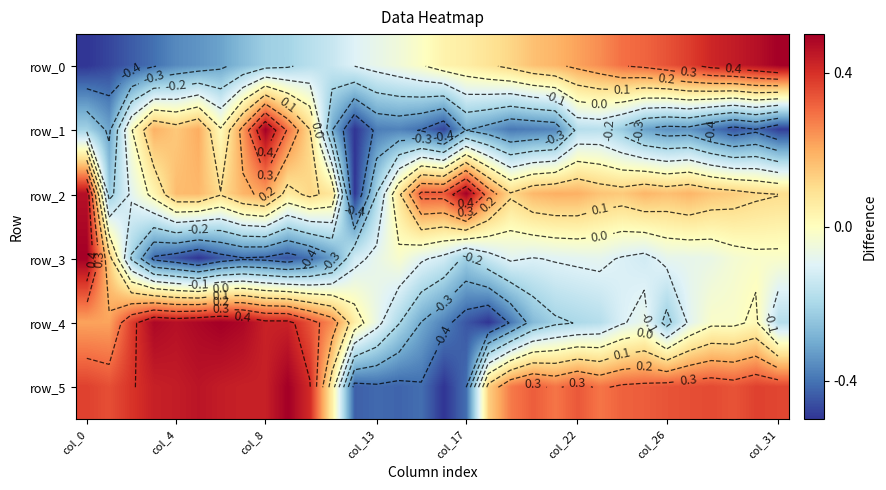

Where does the row_2 series first go above 0?

col_0